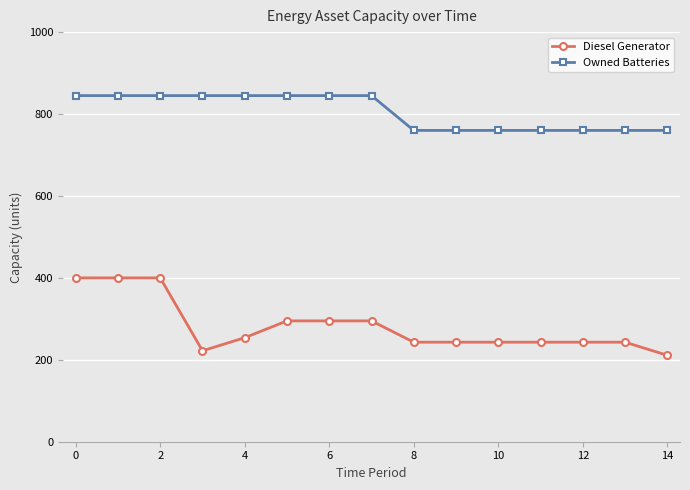

At how many categories does at least one series exceed 310?

15